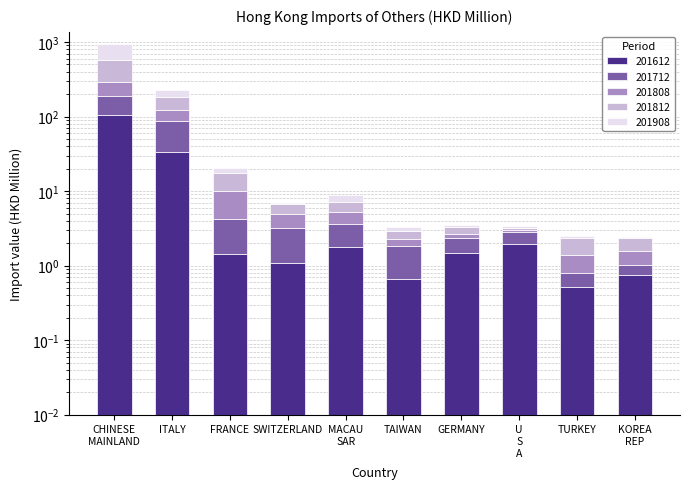

At which category is the sum across all series the highest?

CHINESE MAINLAND